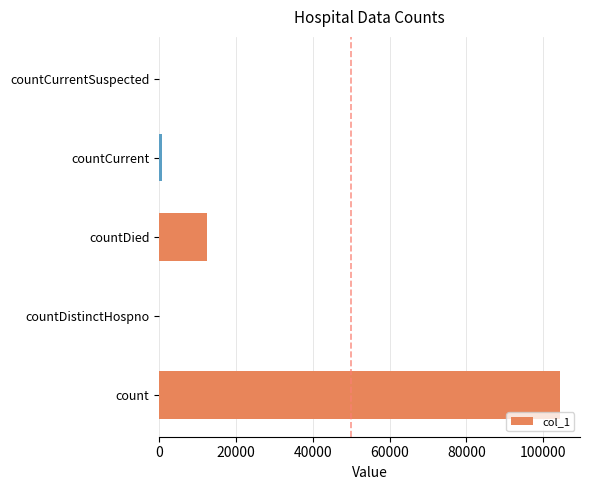

What value does the data have at count?

104336